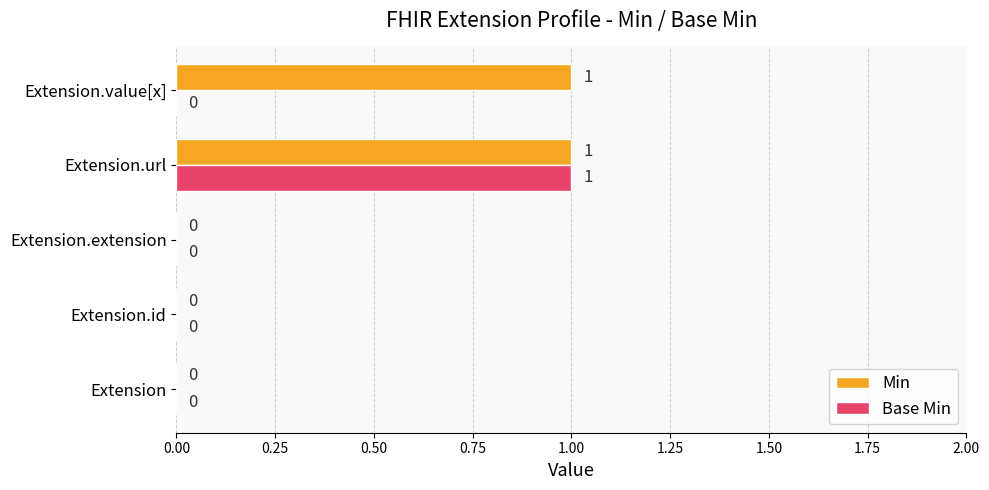

How many Min values are between 0 and 1?

5